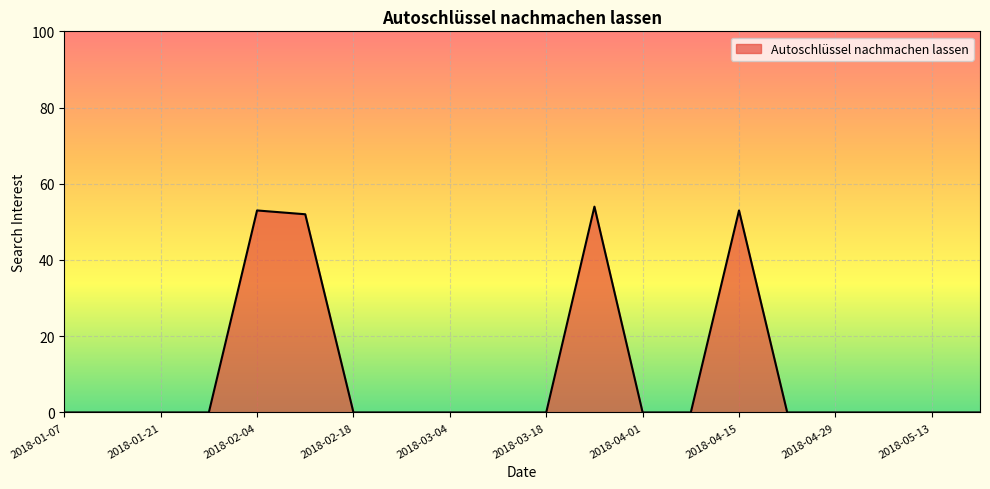

What is the maximum value shown in the chart?

54